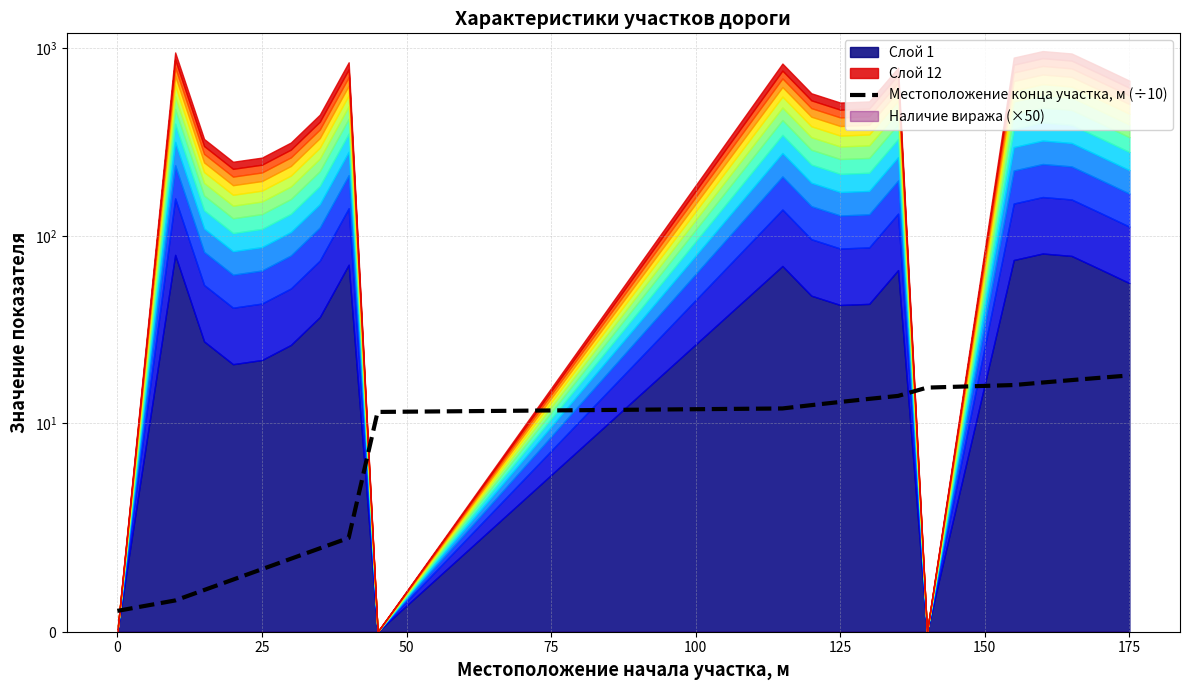

Reading left to right, list all the values displayed in this chart.

1.0	1.5	2.0	2.5	3.0	3.5	4.0	4.5	11.5	12.0	12.5	13.0	13.5	14.0	15.5	16.0	16.5	17.0	17.5	18.0